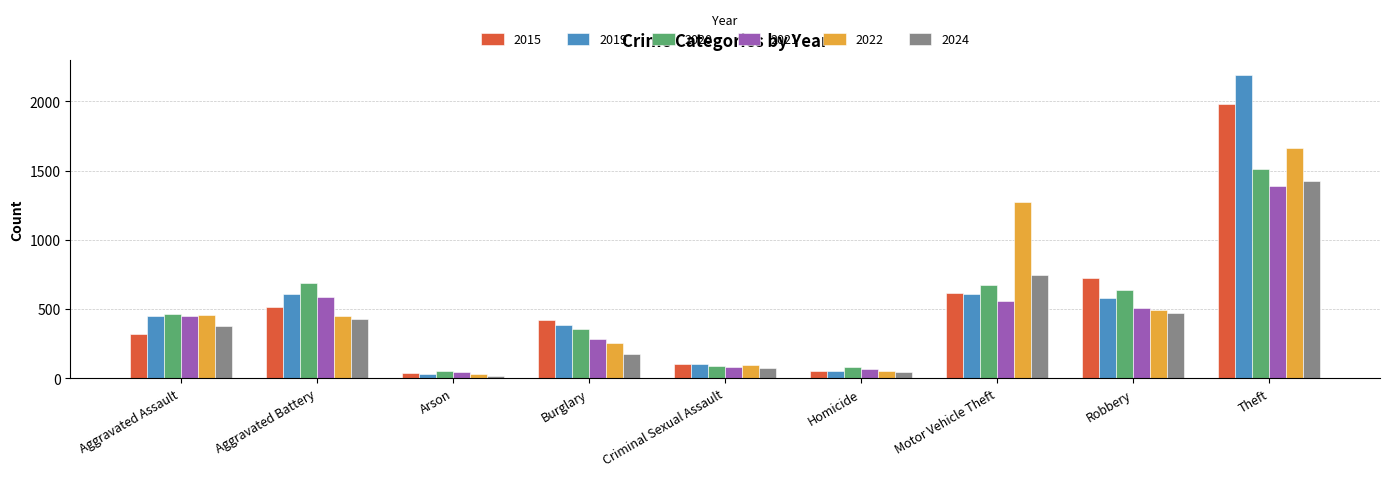

How many bars are there in total?

54